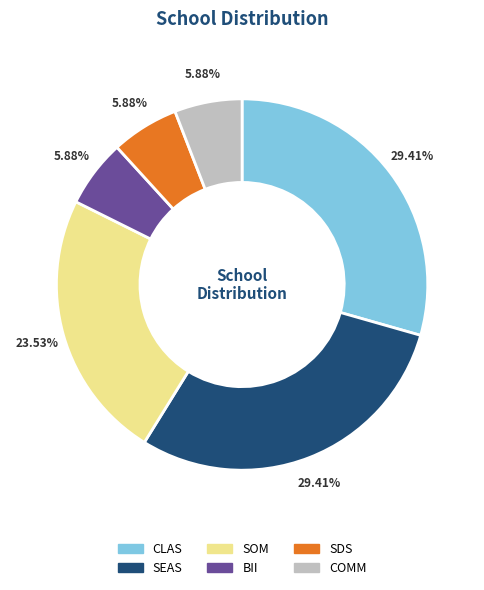

To the nearest percent, what is the average slice percentage?

17%